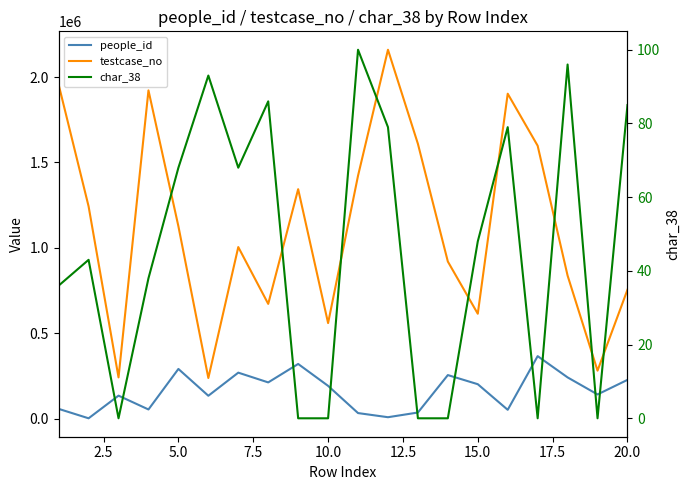

What is the sum of the testcase_no values at 17.5 and 9?

1232577